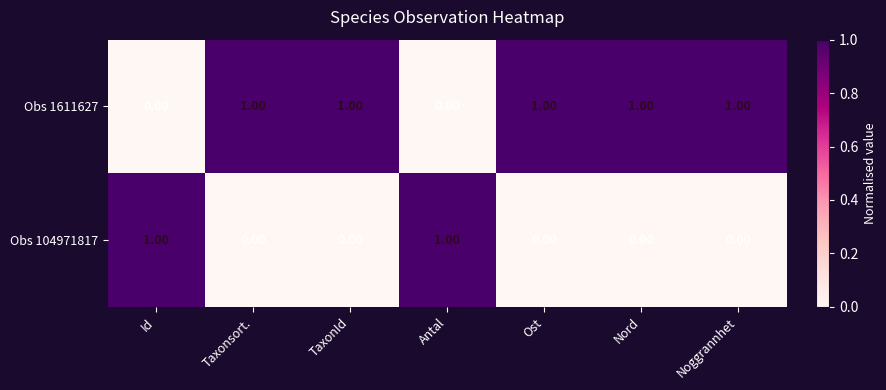

Which series has the largest total across all categories?

Obs 1611627